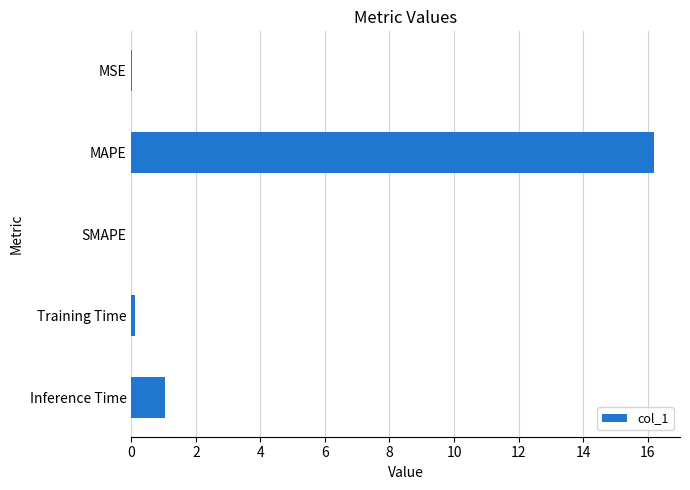

Where is the data nearest to the value 8?

Inference Time